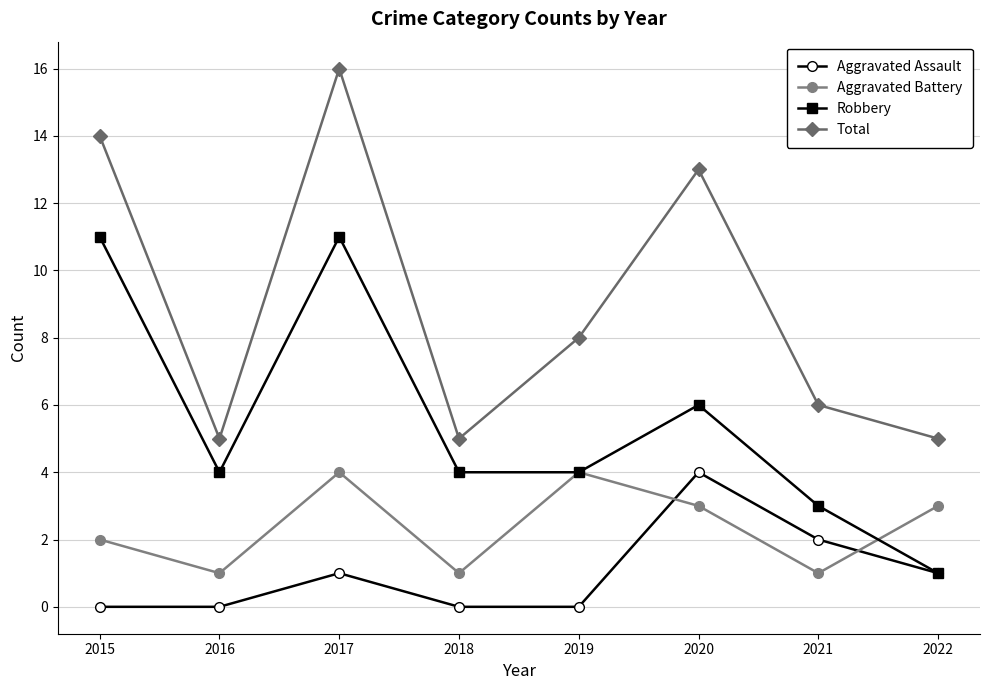

True or false: Robbery has a value of 10 at 2020.

False